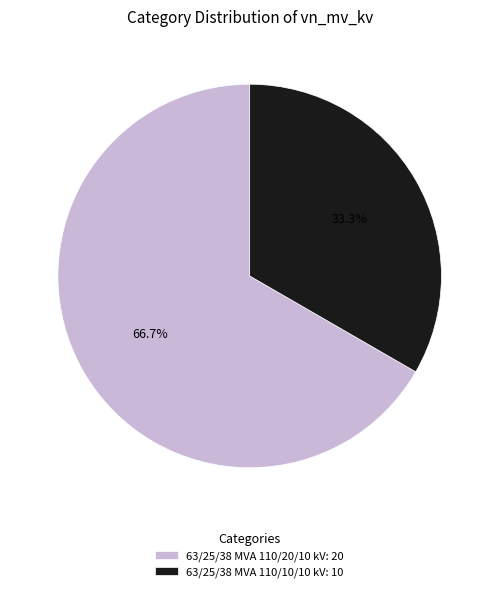

Rank the categories by value from lowest to highest.

63/25/38 MVA 110/10/10 kV, 63/25/38 MVA 110/20/10 kV